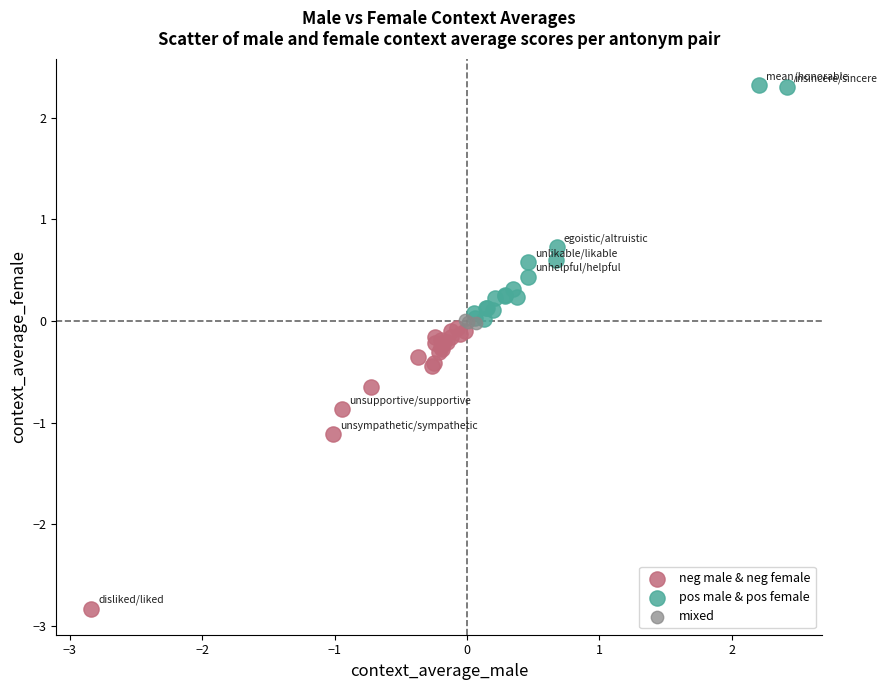

Which series reaches the maximum Y coordinate?

pos male & pos female